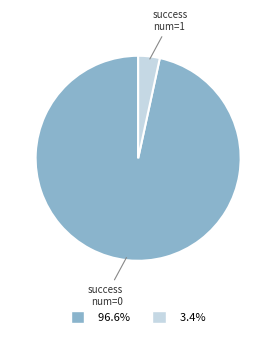

Combined, do success num=1 and success num=0 account for over 50%?

Yes